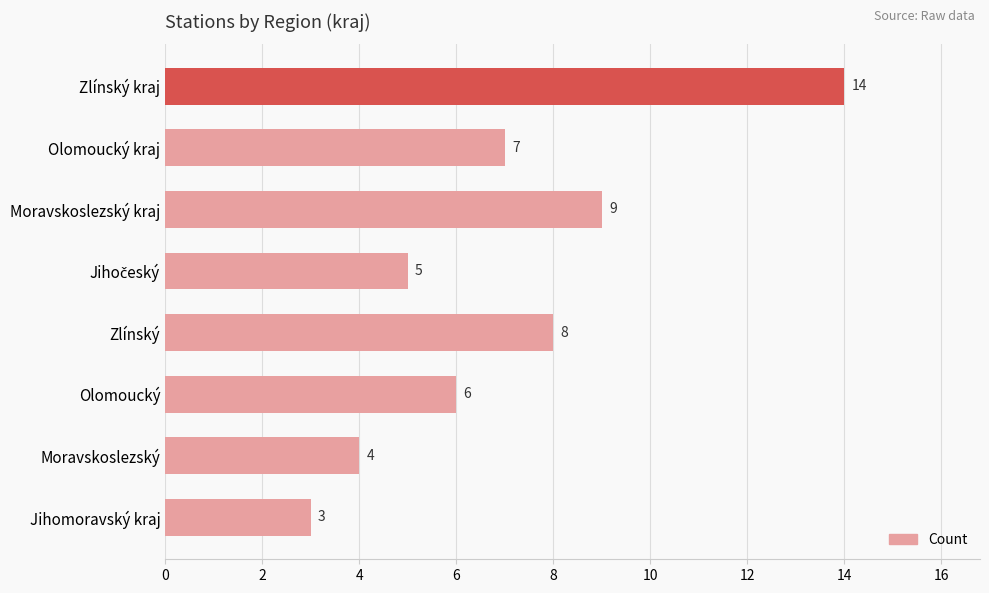

Which has a higher value, Zlínský kraj or Olomoucký?

Zlínský kraj